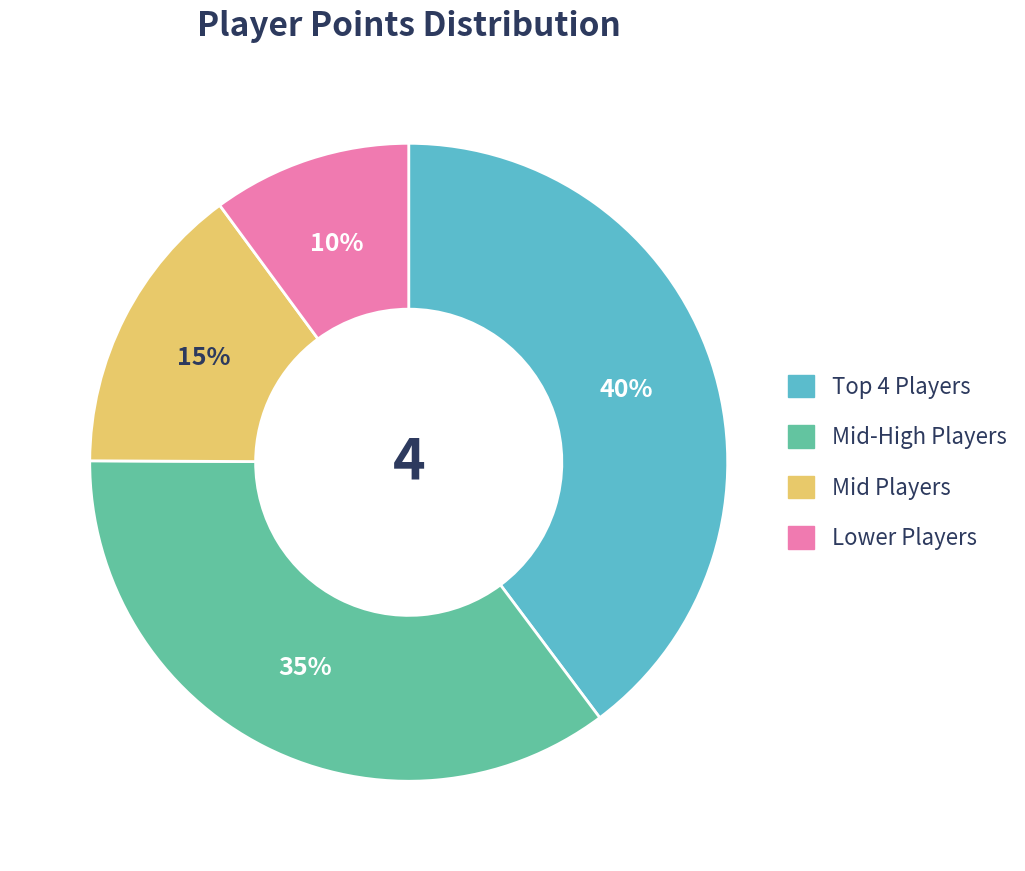

Does any single category account for the majority?

No